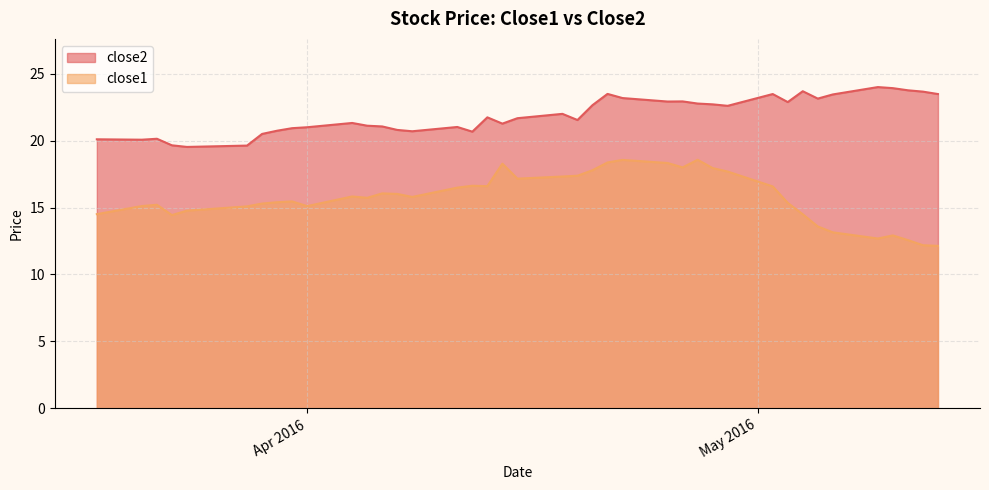

In close2, how many points are higher than both neighbors (excluding endpoints)?

10